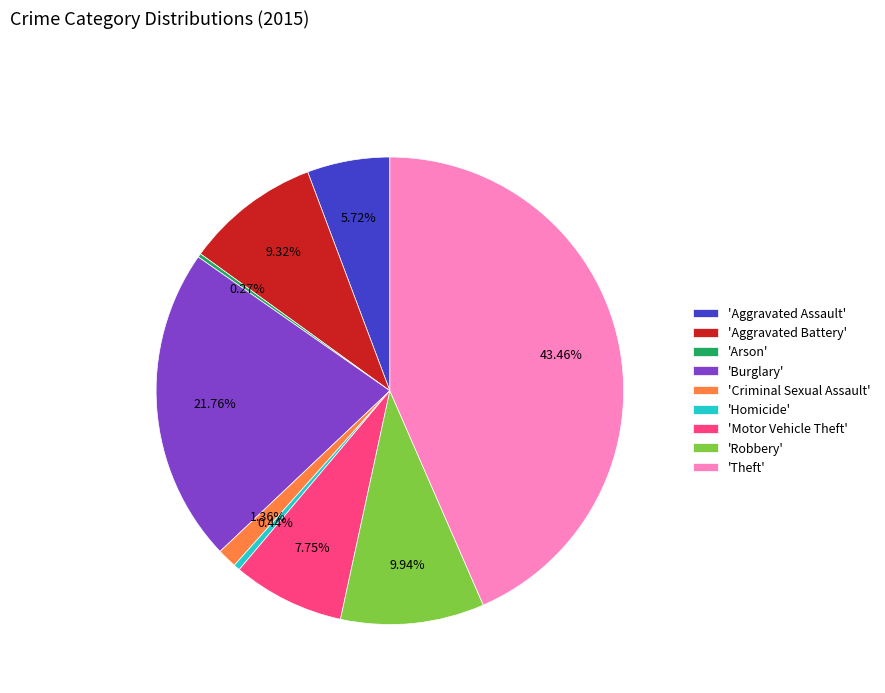

To the nearest percent, what is the difference between the largest and smallest slice percentages?

43%